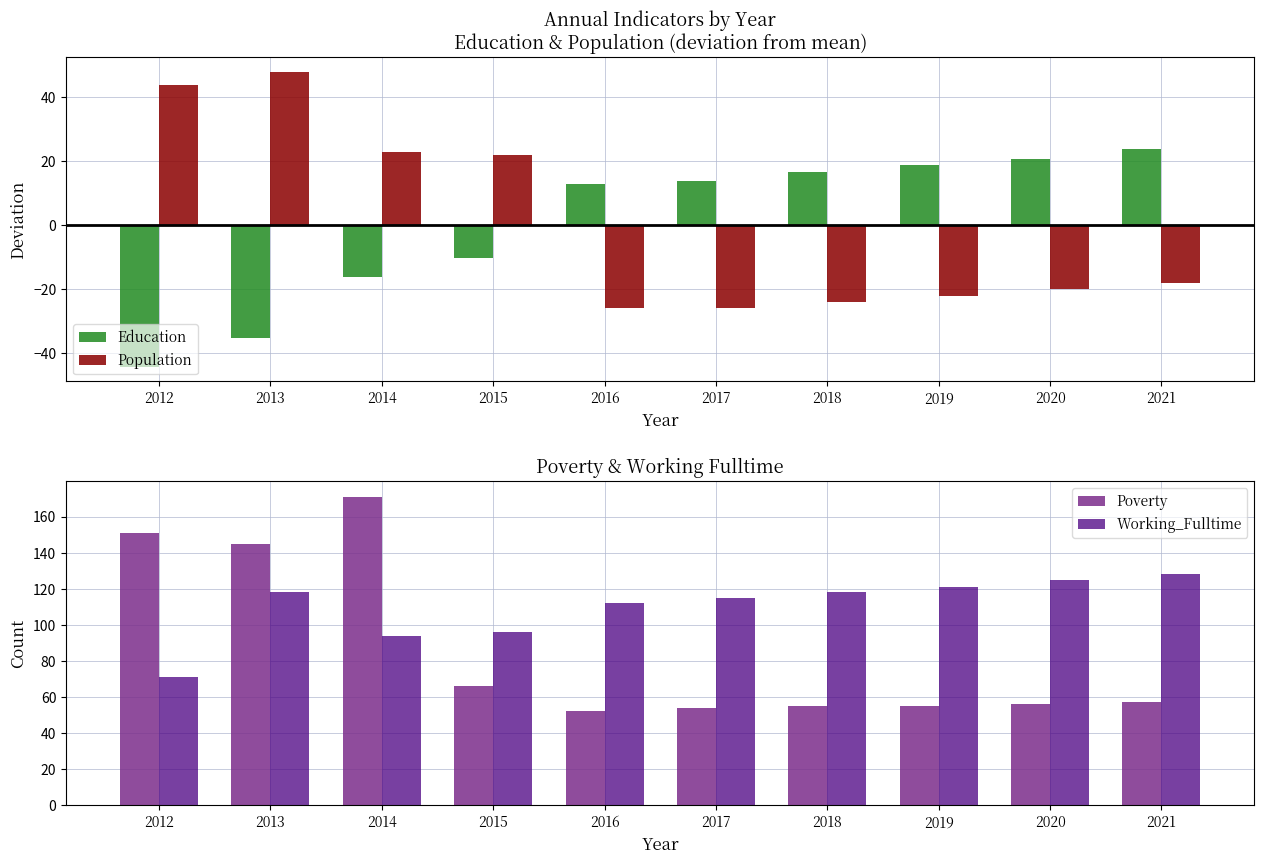

What is the spread (max minus min) of values at 2020?

145.1